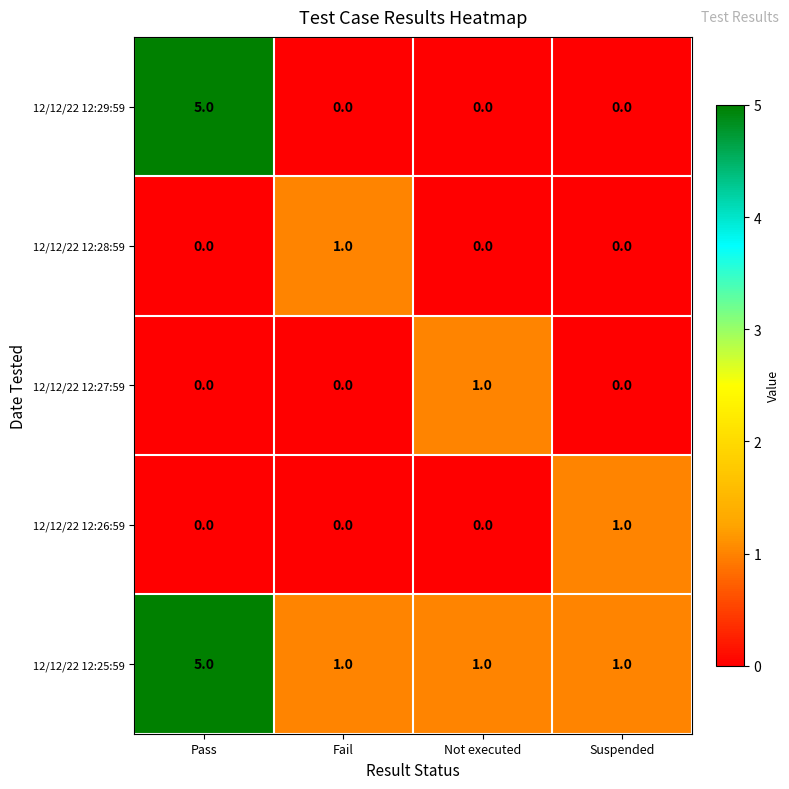

At how many categories does at least one series exceed 0?

4